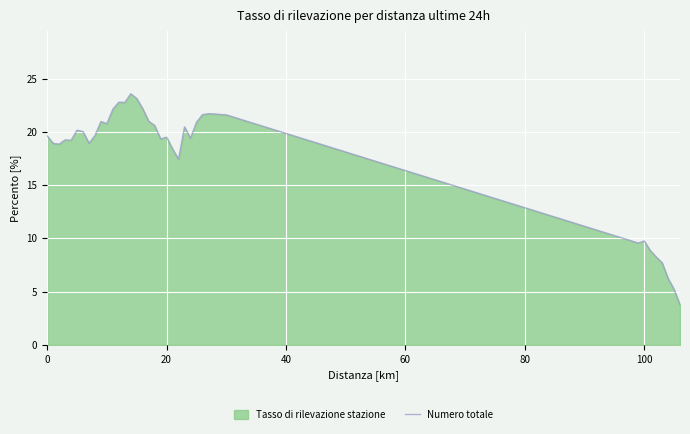

How many lines are shown in the chart?

1